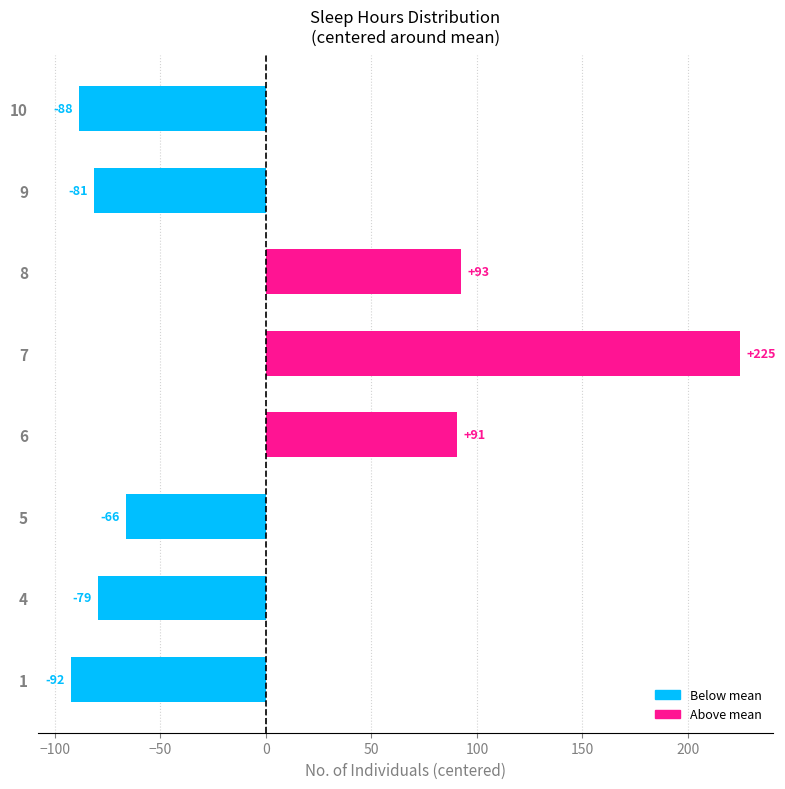

How many values are below -66?

5